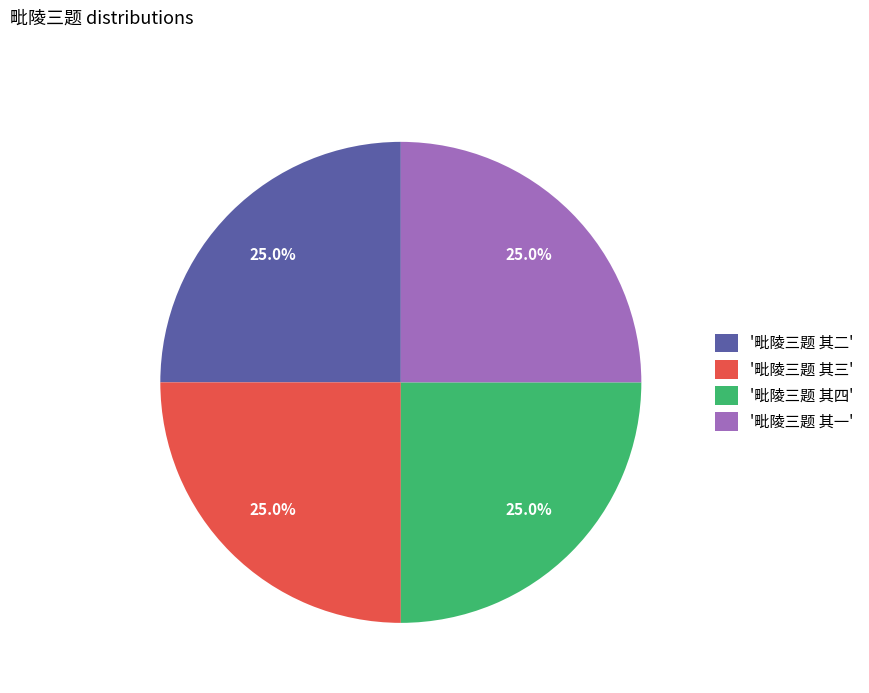

What is the ratio of the value at '毗陵三题 其一' to the value at '毗陵三题 其二'?

1.0